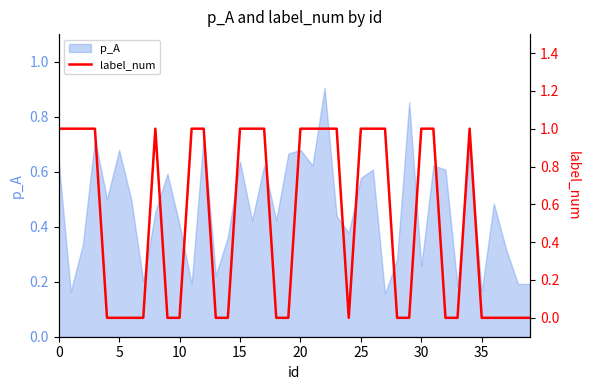

What is the sum of all values?

20